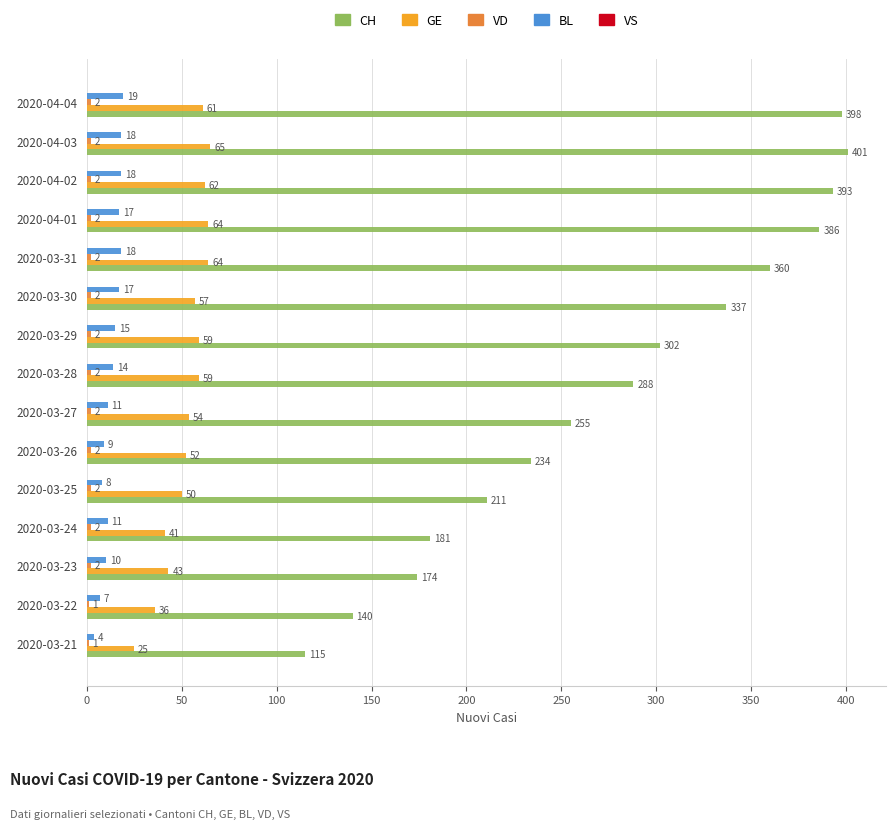

What is the sum of all BL values?

196